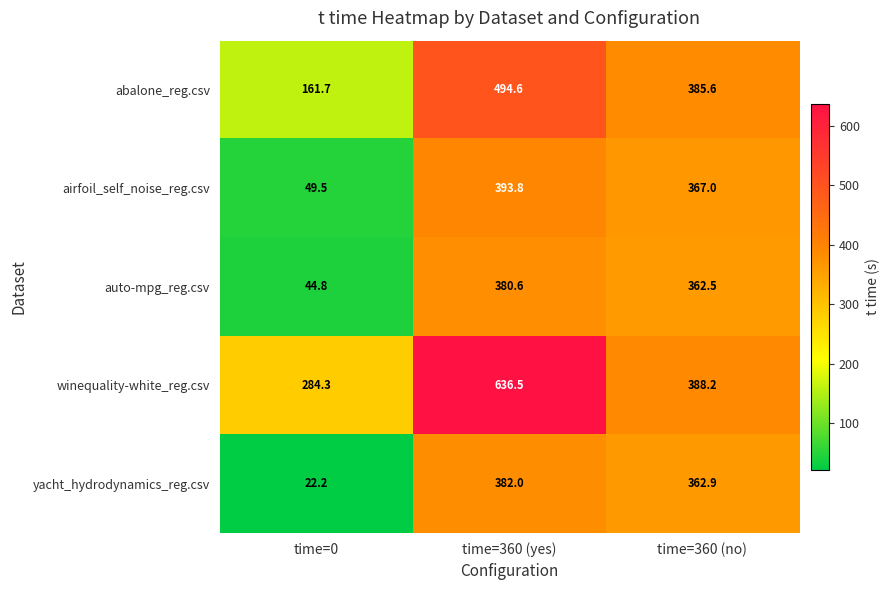

Which series has the largest range (max minus min)?

yacht_hydrodynamics_reg.csv